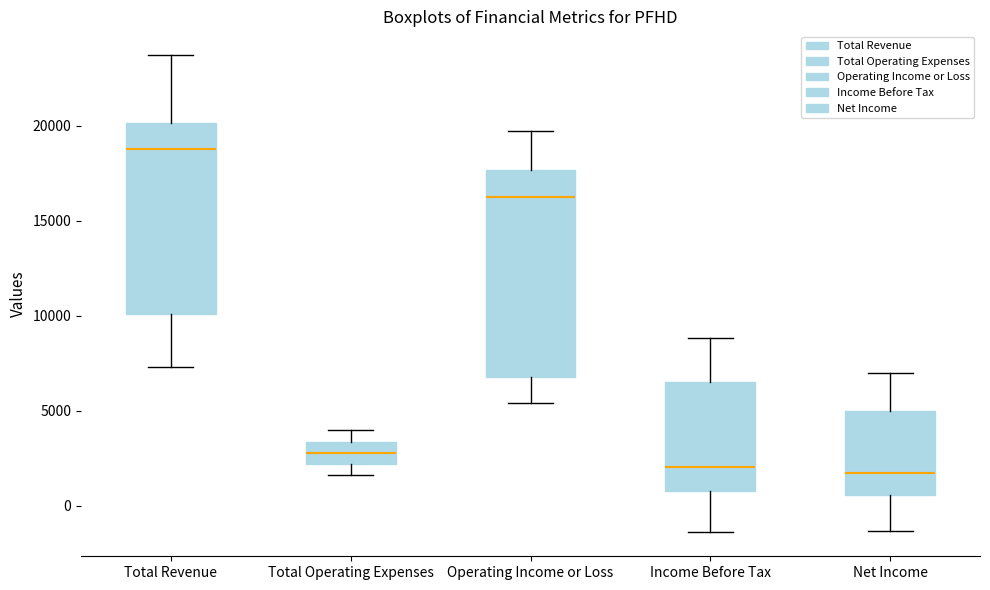

Which box's median line is the highest?

Total Revenue